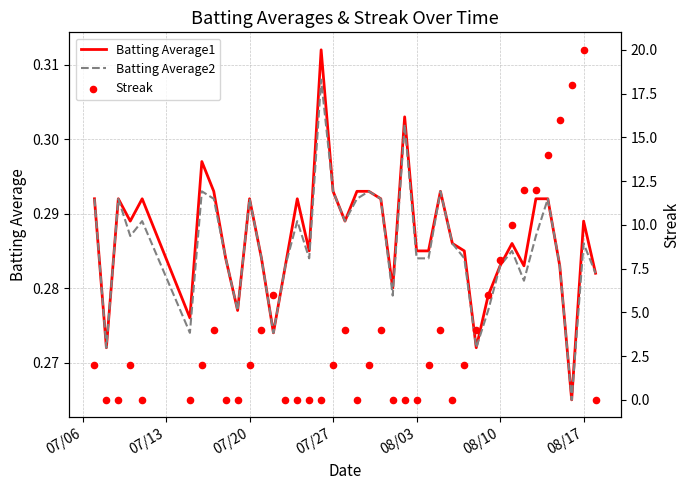

Which series has the largest Y range (max minus min)?

Streak